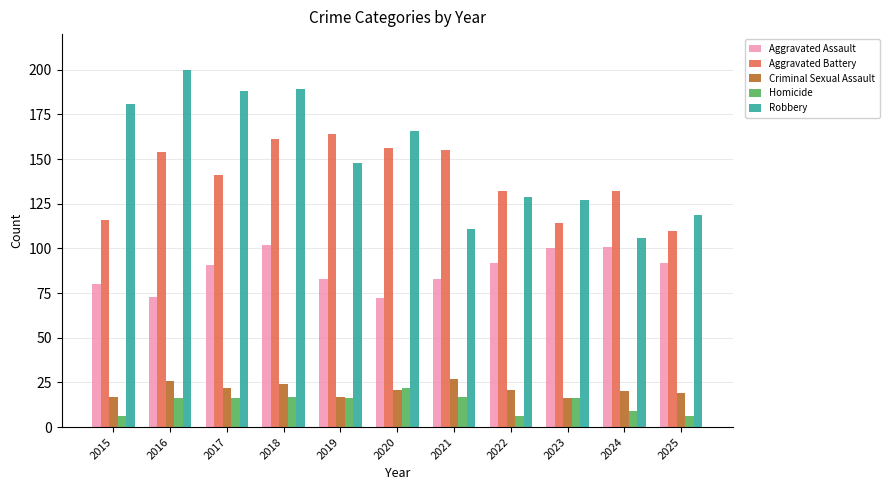

Which series changed the most between 2015 and 2020?

Aggravated Battery